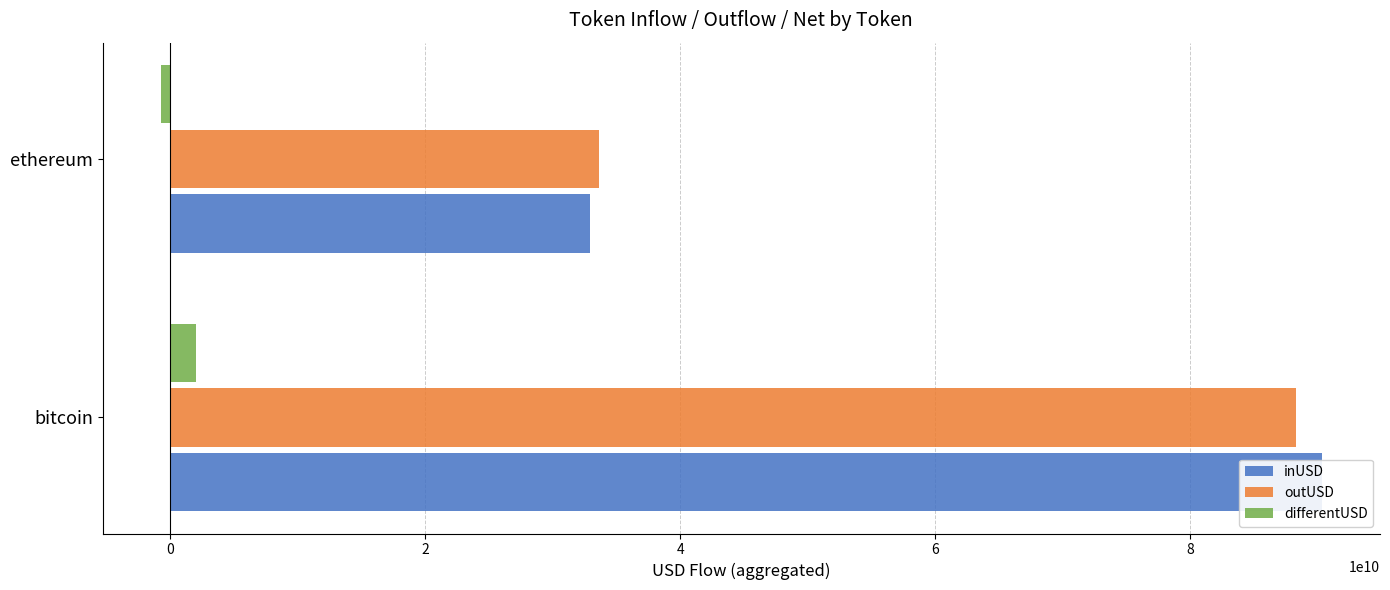

What is the greatest value displayed?

90312087477.9